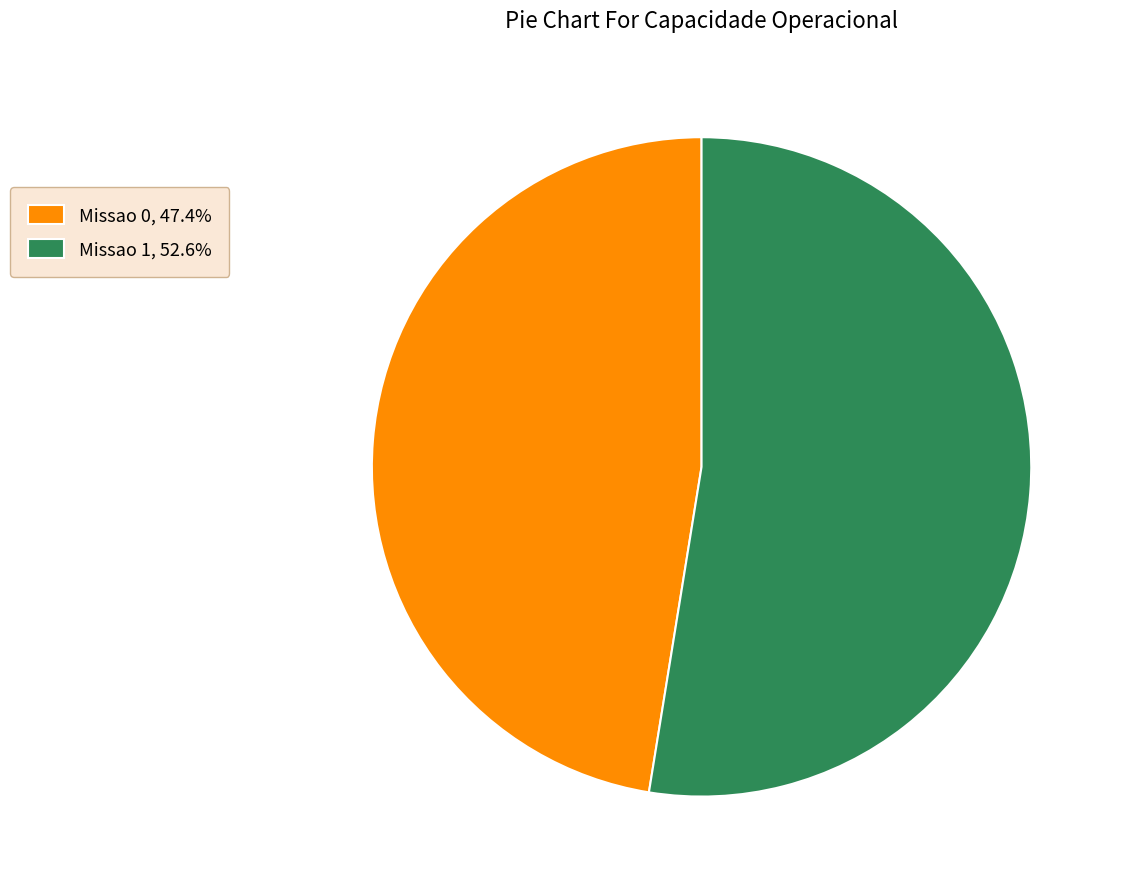

Which has a higher value, Missao 1 or Missao 0?

Missao 1